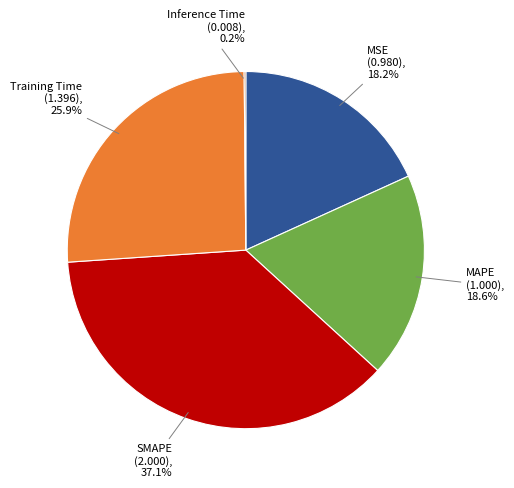

To the nearest percent, what is the average slice percentage?

20%